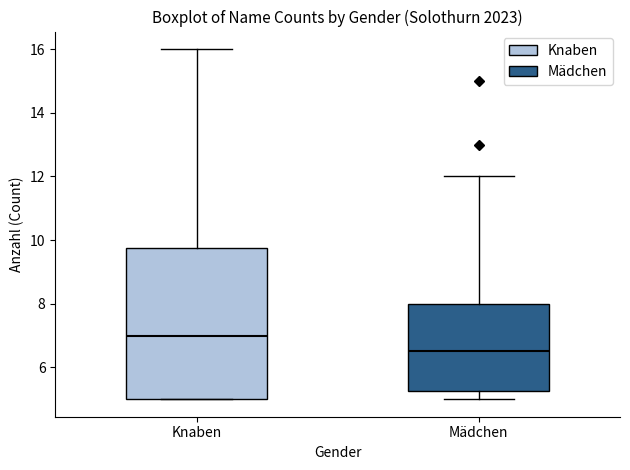

Where is the lower edge of the box for Mädchen on the y-axis? The values are not printed on the chart, so give them approximately, as read against the axis.

5.2